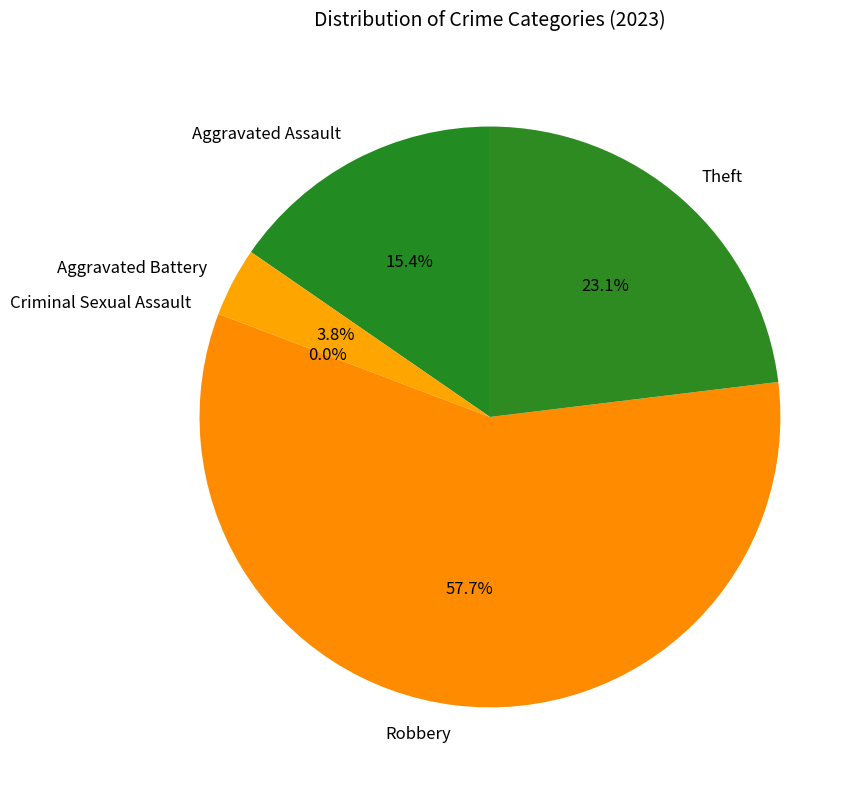

How much of the chart is everything except Robbery?

42.3%